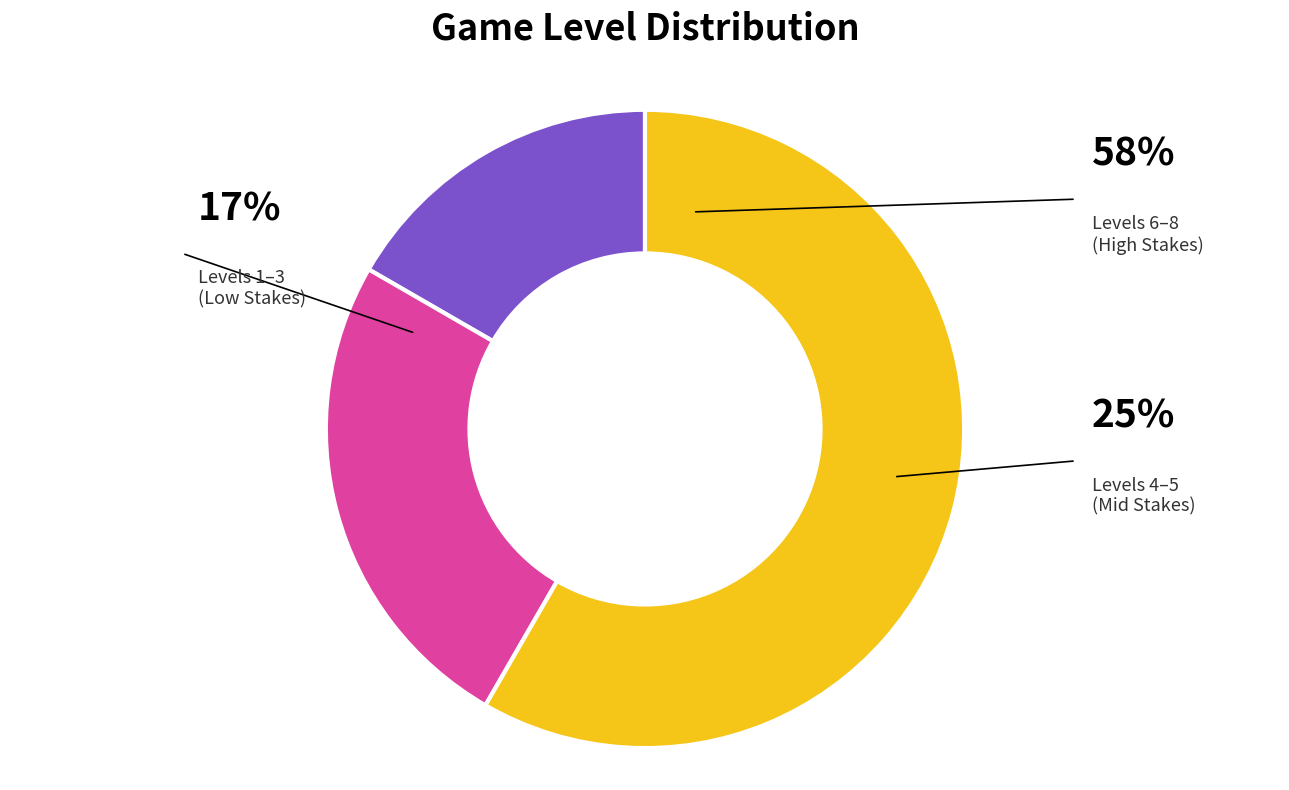

Is there any slice that represents more than half of the pie?

Yes